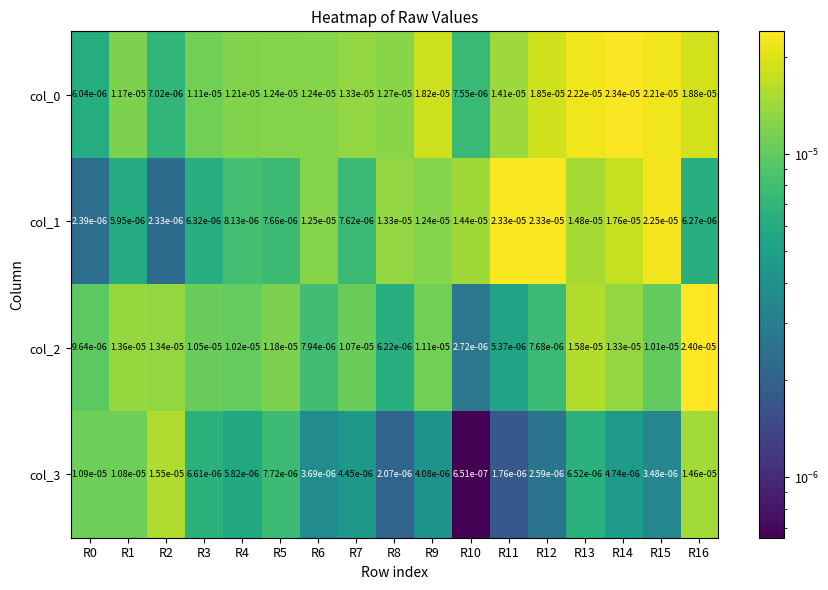

At which category does the chart reach its minimum across all series?

R10